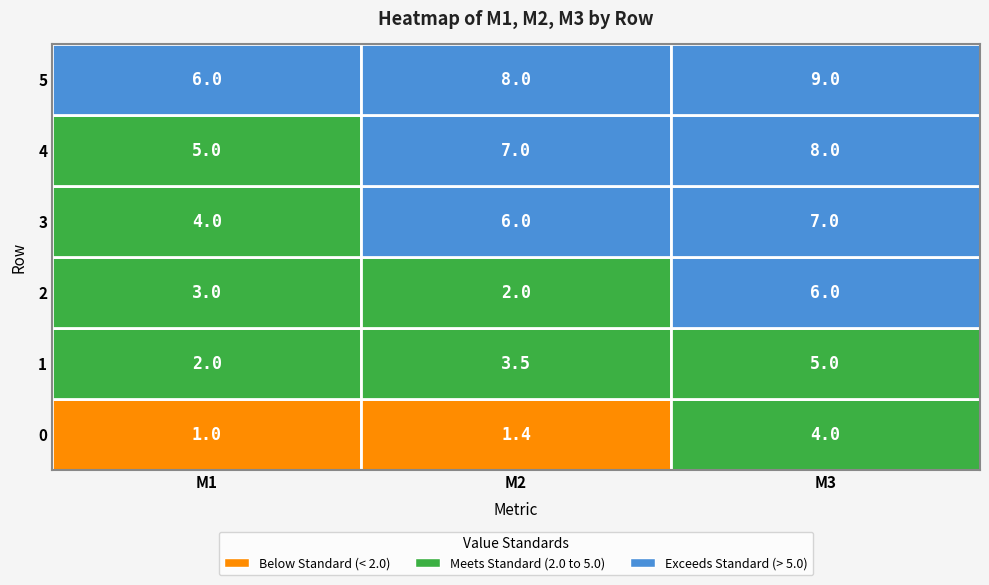

At how many categories does at least one series exceed 4?

3